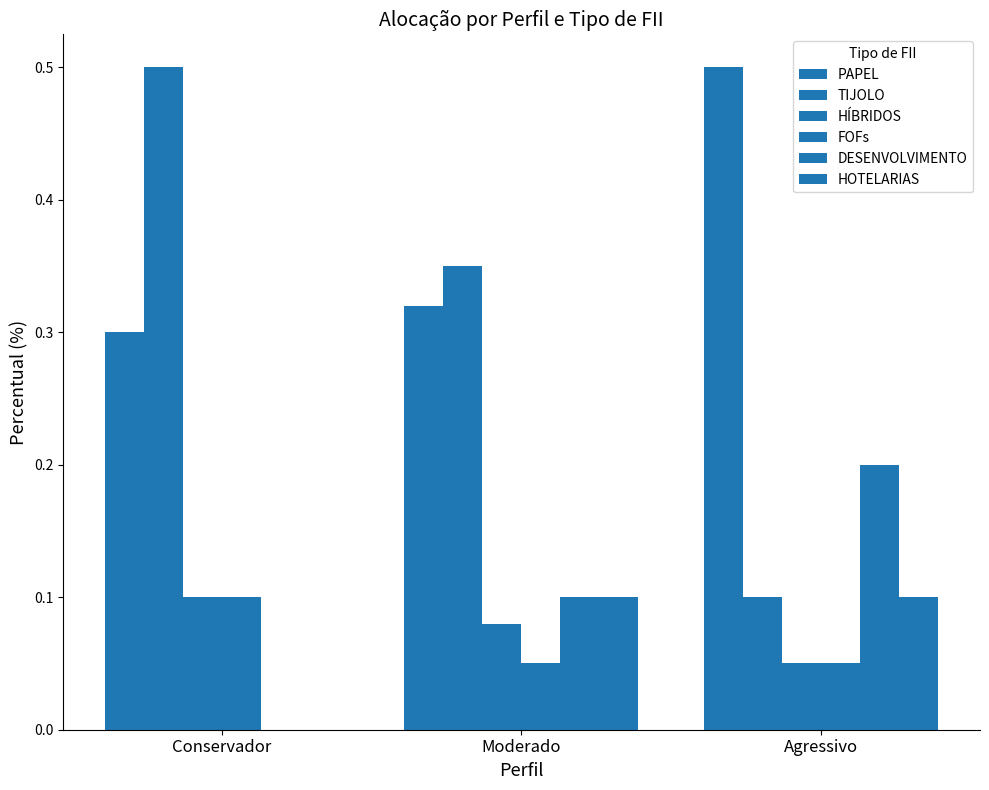

How many data points does each series have?

3